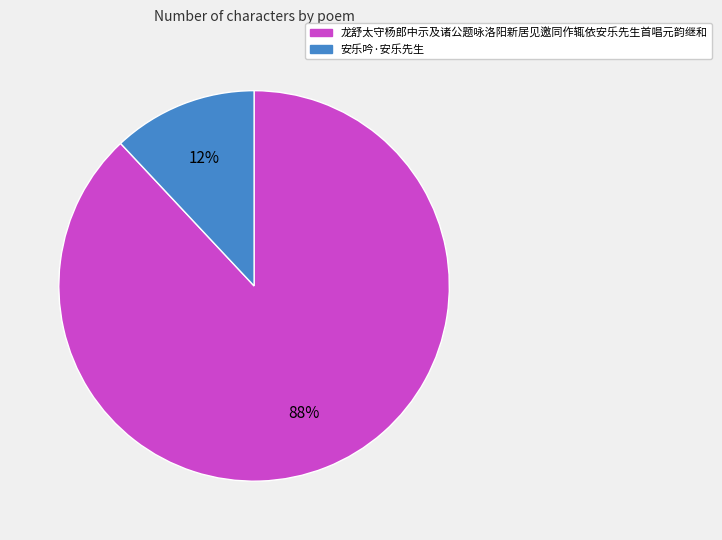

Combined, do 龙舒太守杨郎中示及诸公题咏洛阳新居见邀同作辄依安乐先生首唱元韵继和 and 安乐吟·安乐先生 account for over 50%?

Yes